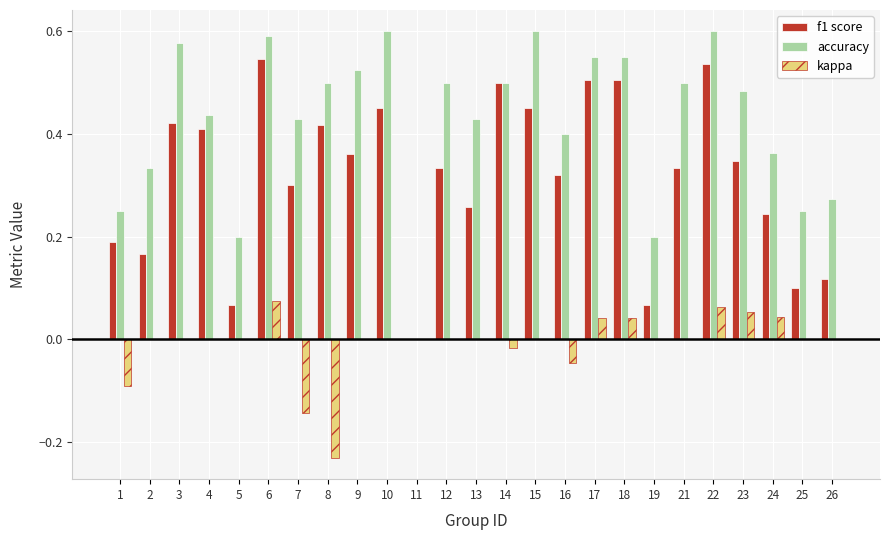

True or false: kappa has a value of 0.1 at 17.

False